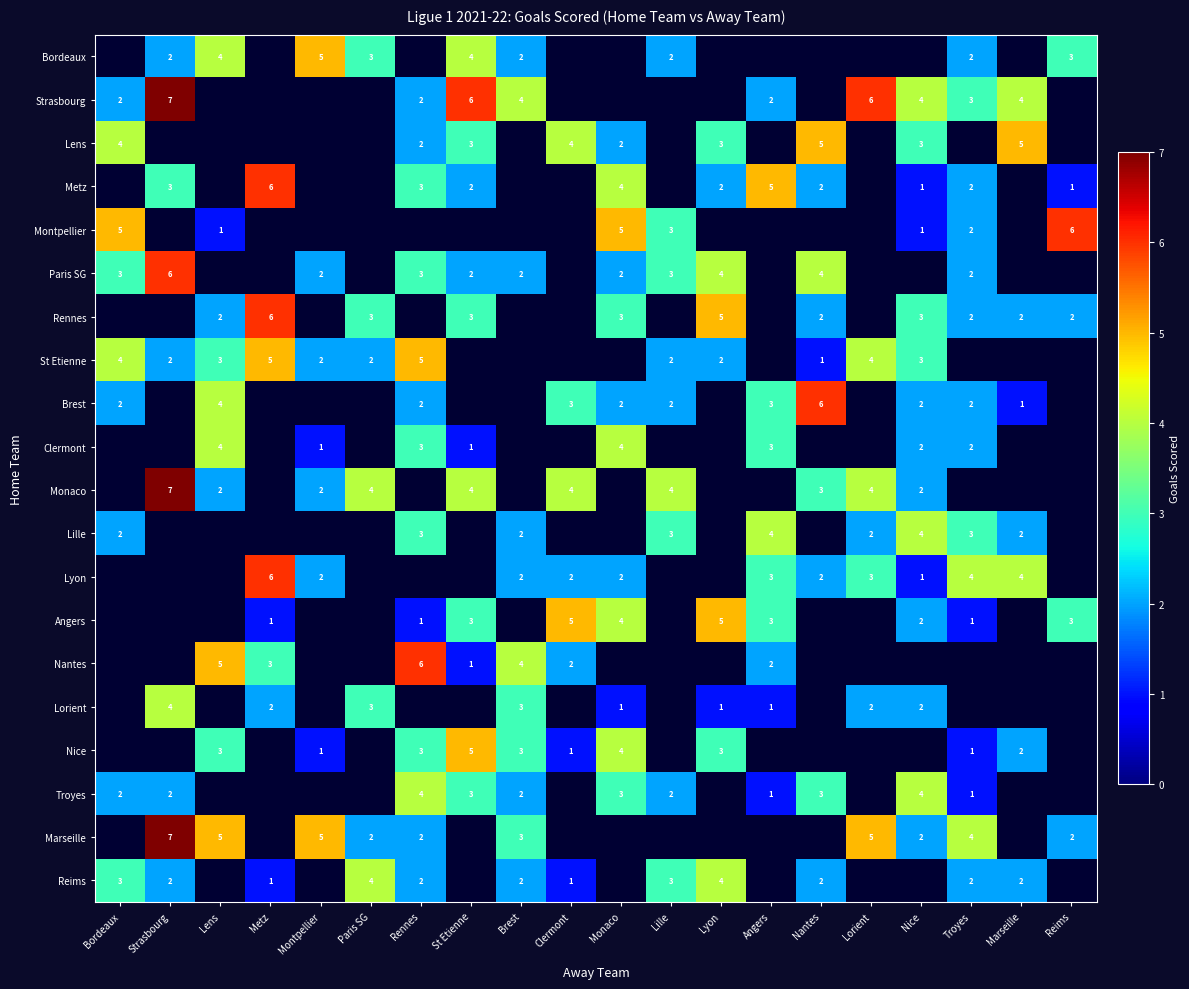

Is it true that Brest equals 2 at Clermont?

False